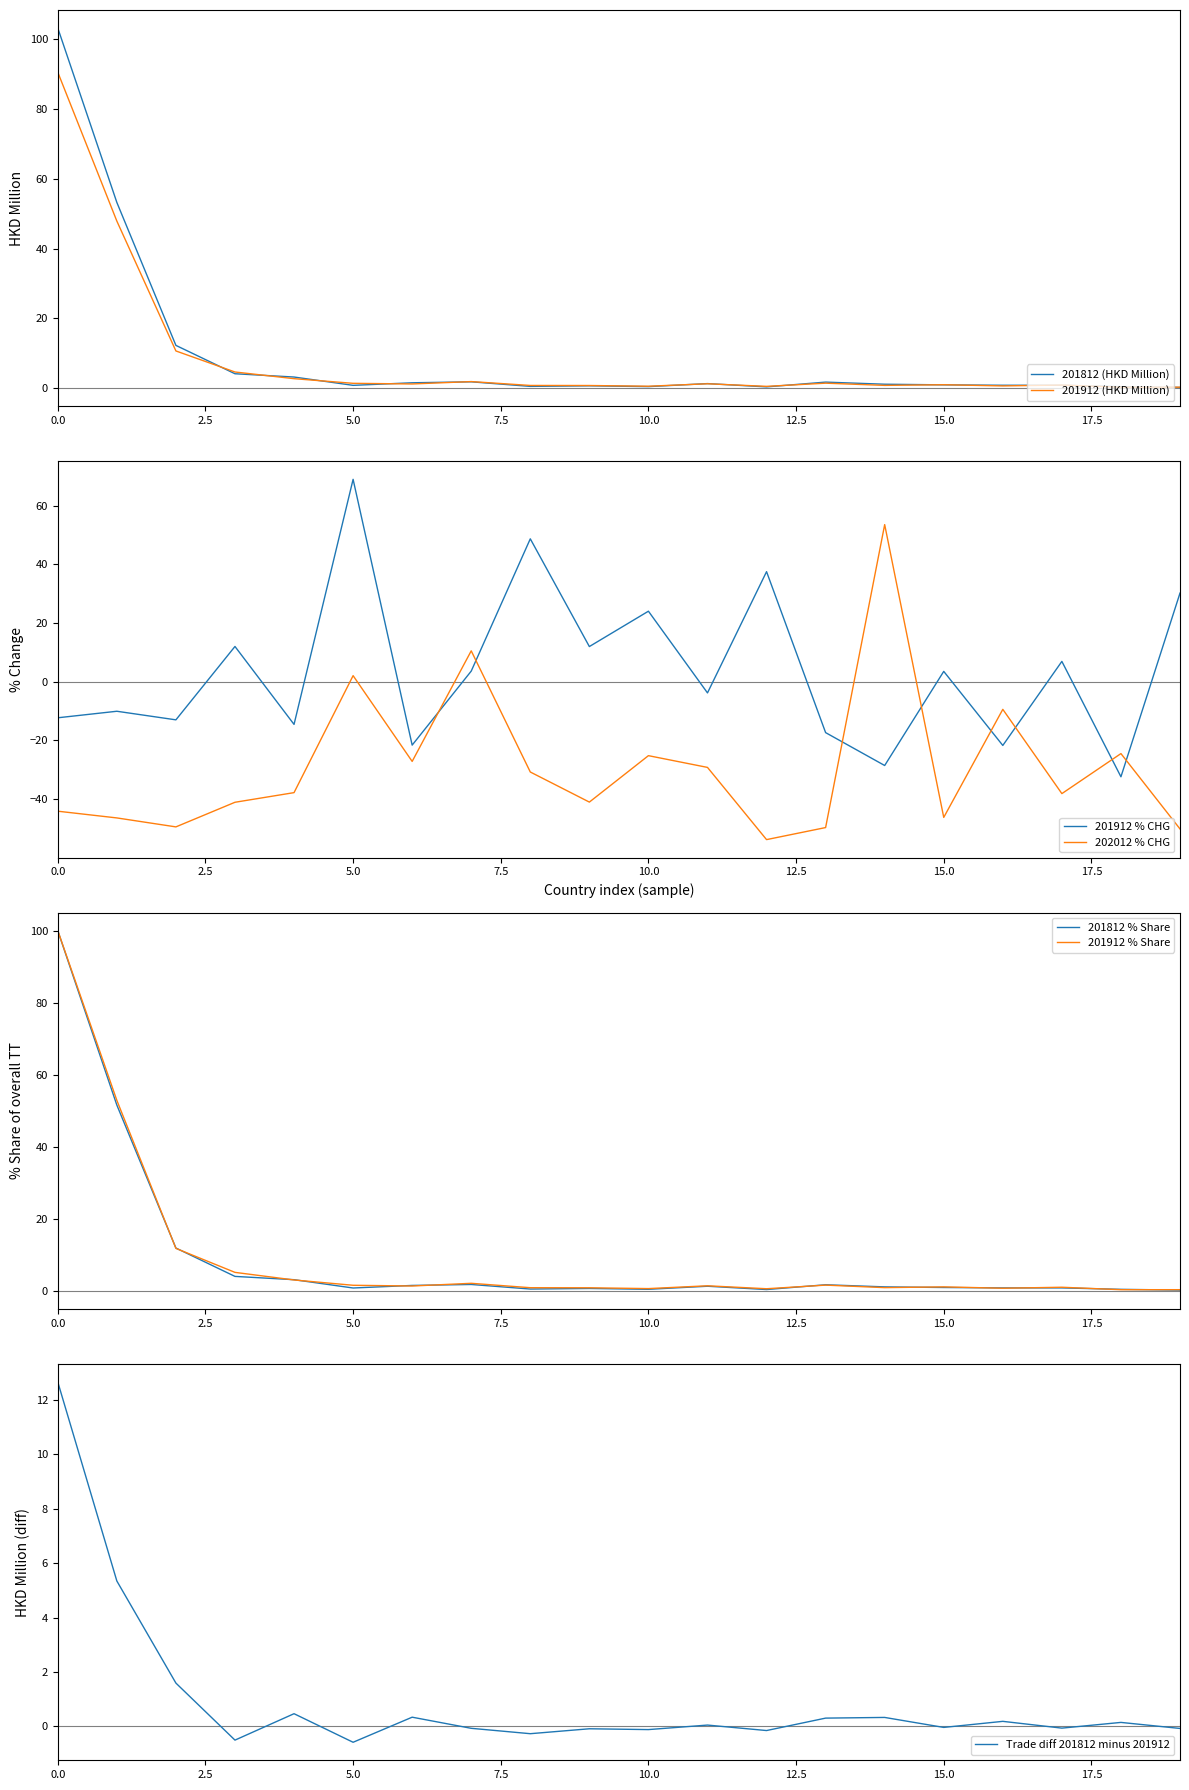

True or false: 202012_% CHG and 201912 intersect in this chart.

True